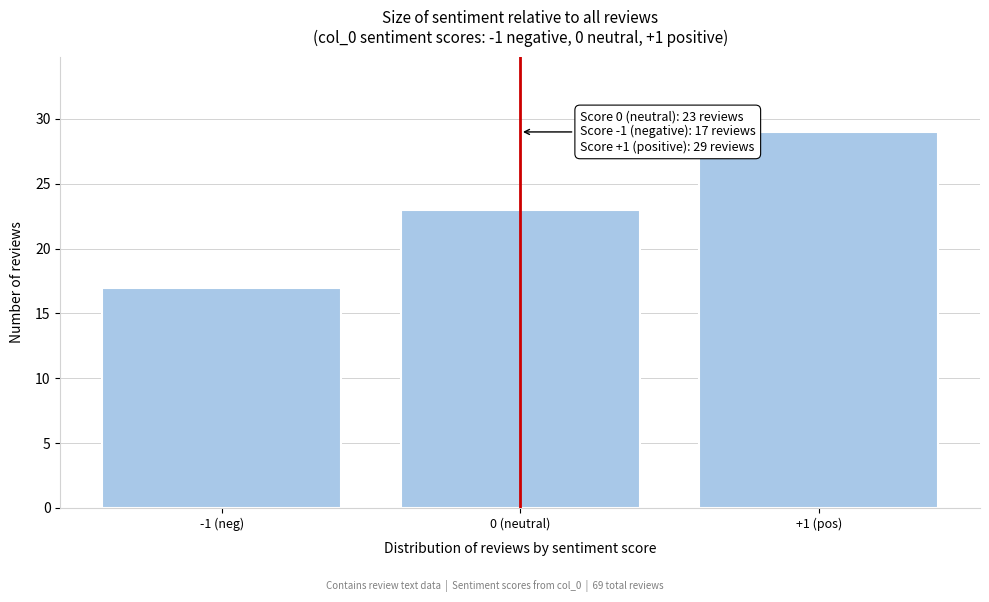

Reading left to right, what are all the values shown in this chart?

17	23	29